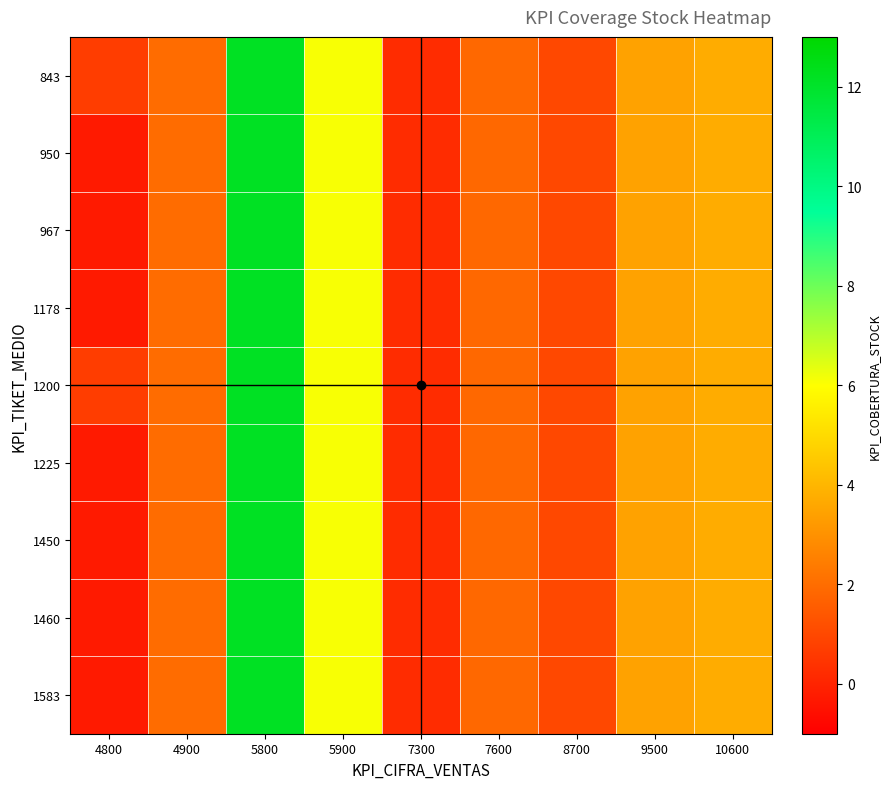

Reading left to right, extract all data points from this chart.

843: 4800=0.7	4900=2.0	5800=12.2	5900=6.1	7300=0.2	7600=1.9	8700=1.0	9500=3.5	10600=3.7
950: 4800=-0.3	4900=2.0	5800=12.2	5900=6.1	7300=0.2	7600=1.9	8700=1.0	9500=3.5	10600=3.7
967: 4800=-0.3	4900=2.0	5800=12.2	5900=6.1	7300=0.2	7600=1.9	8700=1.0	9500=3.5	10600=3.7
1178: 4800=-0.3	4900=2.0	5800=12.2	5900=6.1	7300=0.2	7600=1.9	8700=1.0	9500=3.5	10600=3.7
1200: 4800=0.7	4900=2.0	5800=12.2	5900=6.1	7300=0.2	7600=1.9	8700=1.0	9500=3.5	10600=3.7
1225: 4800=-0.3	4900=2.0	5800=12.2	5900=6.1	7300=0.2	7600=1.9	8700=1.0	9500=3.5	10600=3.7
1450: 4800=-0.3	4900=2.0	5800=12.2	5900=6.1	7300=0.2	7600=1.9	8700=1.0	9500=3.5	10600=3.7
1460: 4800=-0.3	4900=2.0	5800=12.2	5900=6.1	7300=0.2	7600=1.9	8700=1.0	9500=3.5	10600=3.7
1583: 4800=-0.3	4900=2.0	5800=12.2	5900=6.1	7300=0.2	7600=1.9	8700=1.0	9500=3.5	10600=3.7